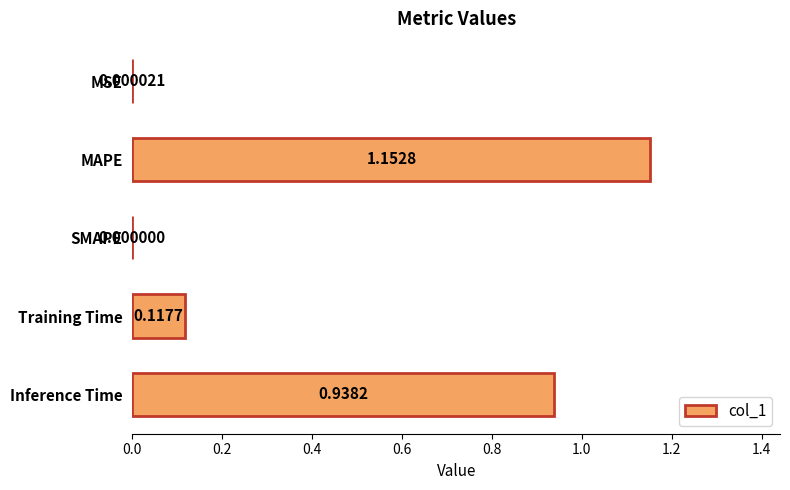

Which label corresponds to the largest value in the chart?

MAPE